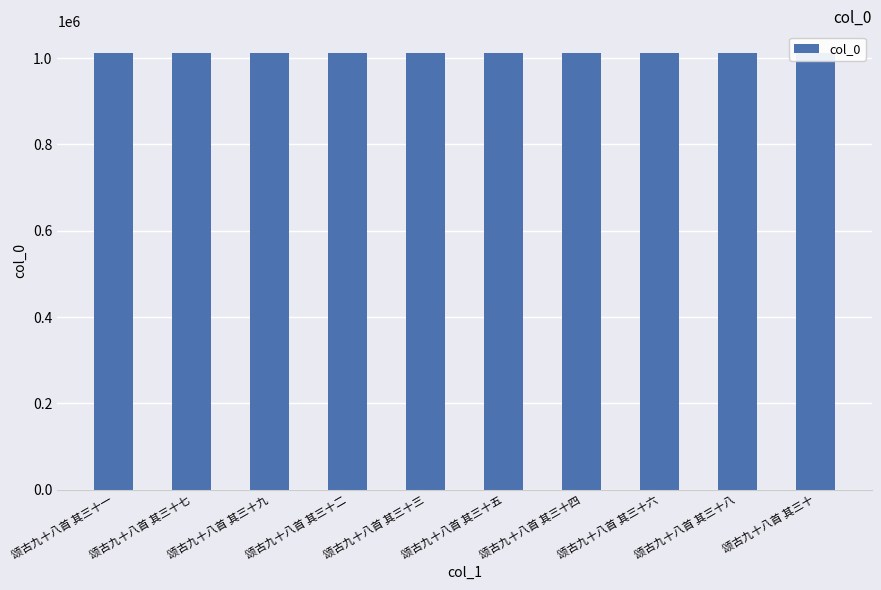

What is the ratio of the value at 颂古九十八首 其三十四 to the value at 颂古九十八首 其三十六?

1.0